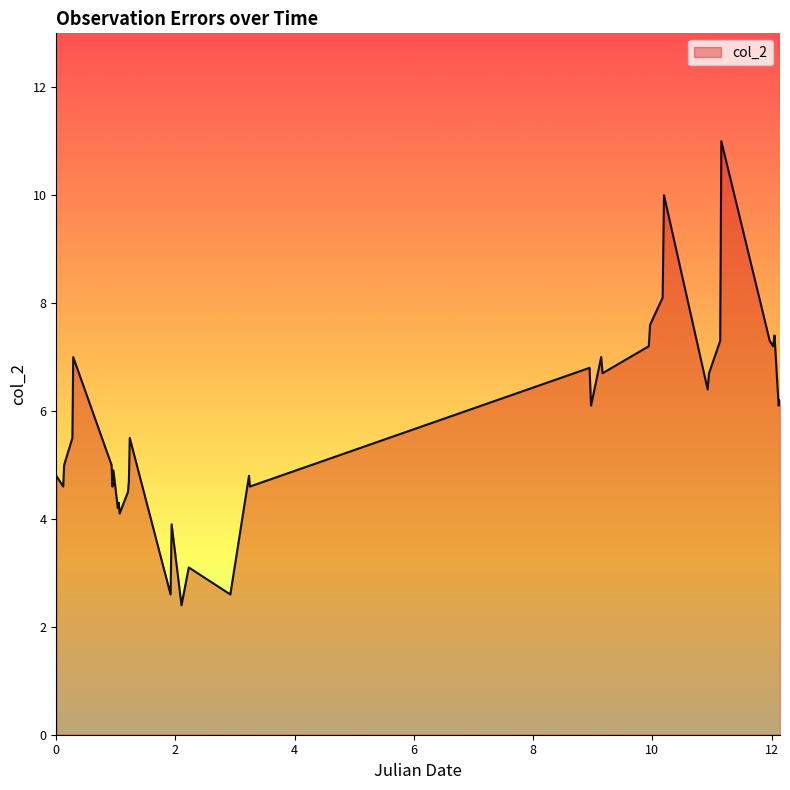

What is the minimum value shown in the chart?

2.4